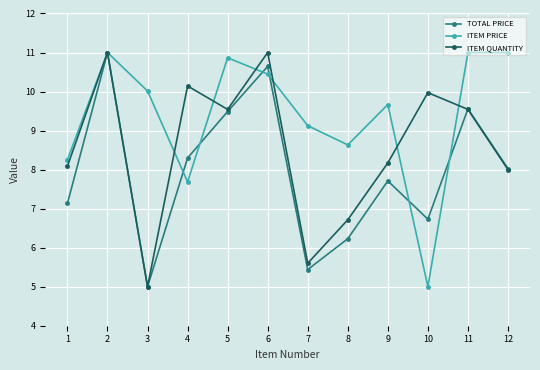

Which series ends up on top after the final intersection of ITEM PRICE and ITEM QUANTITY?

ITEM PRICE